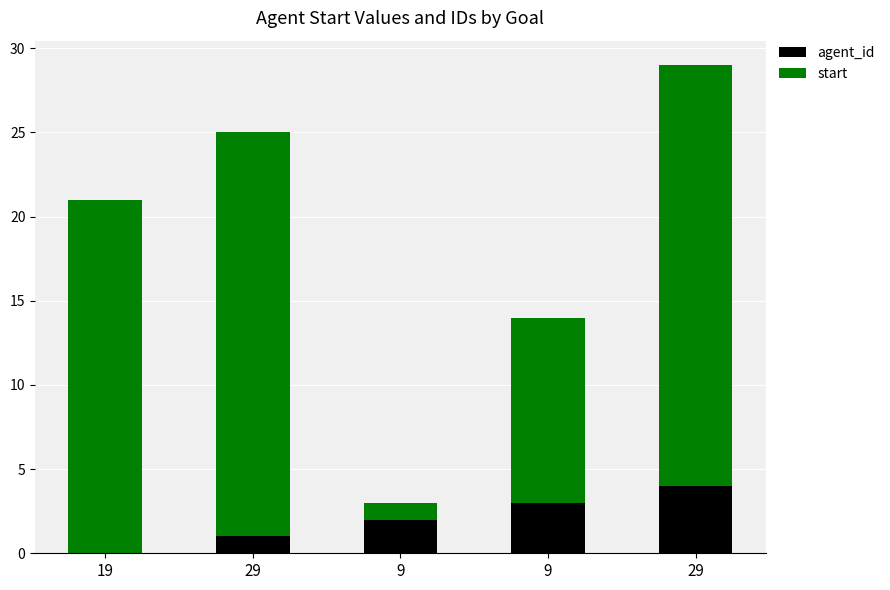

Are the bars horizontal?

No